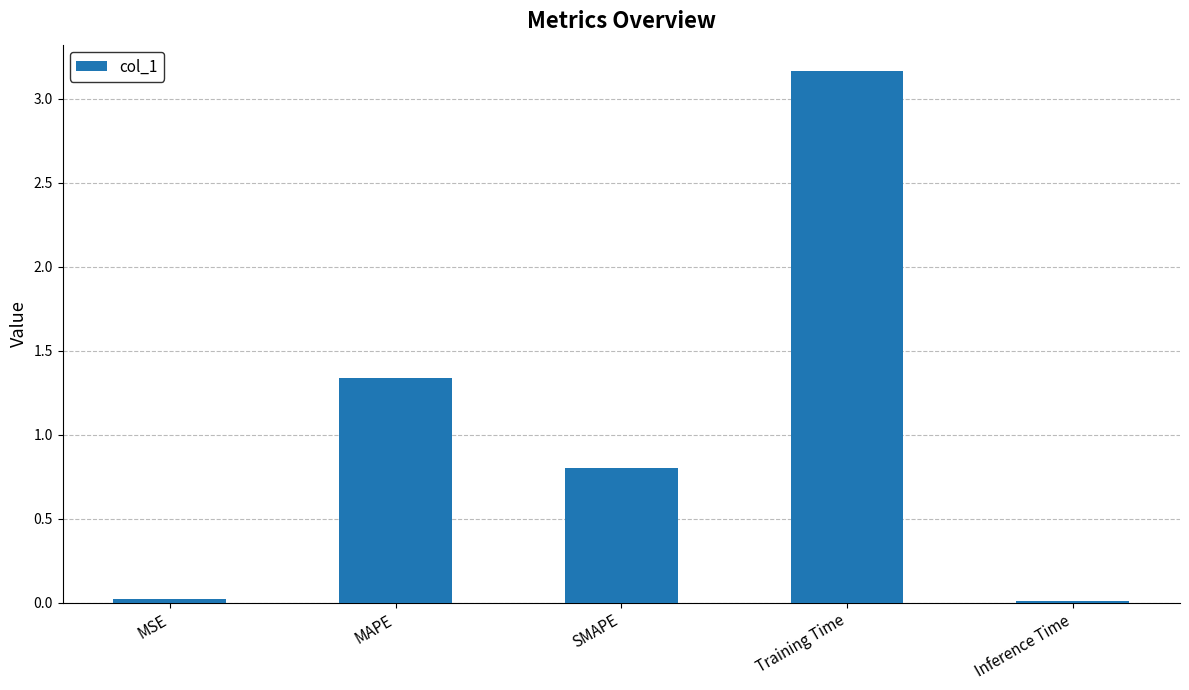

Which category has the highest value across all series?

Training Time